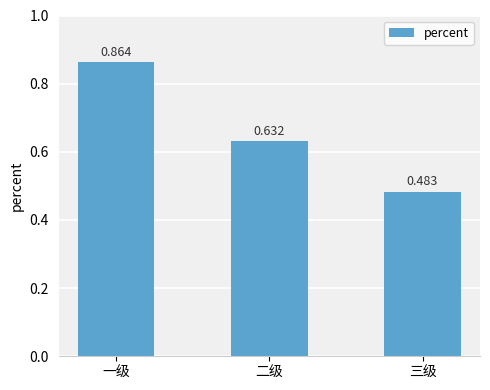

What is the label of the 1st bar from the right?

三级